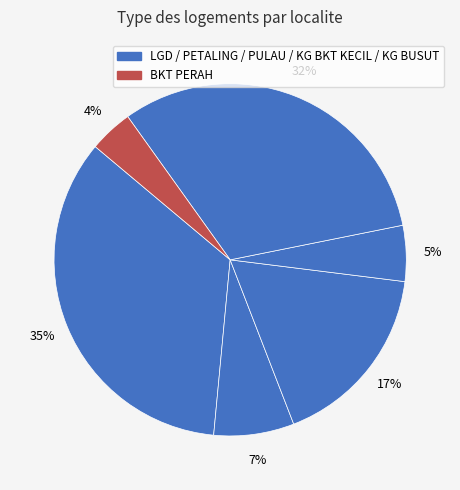

How many segments does this pie chart have?

6